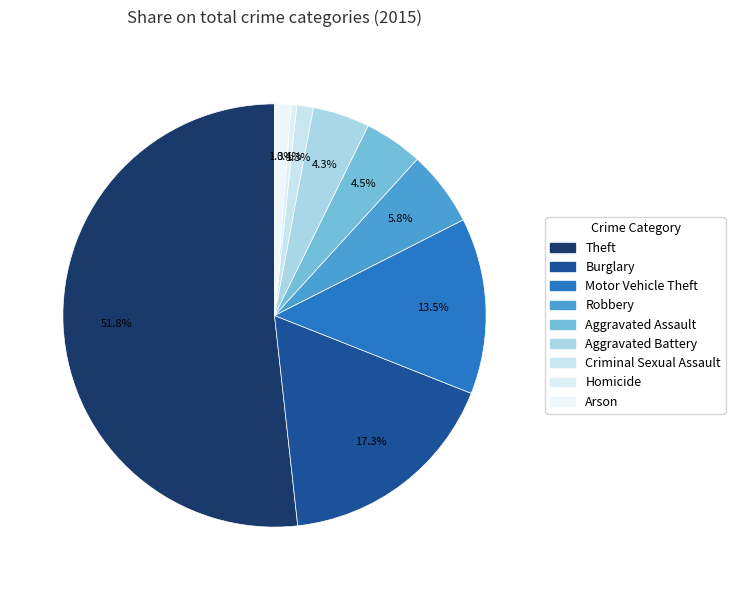

To the nearest percent, what portion does Motor Vehicle Theft represent?

13%